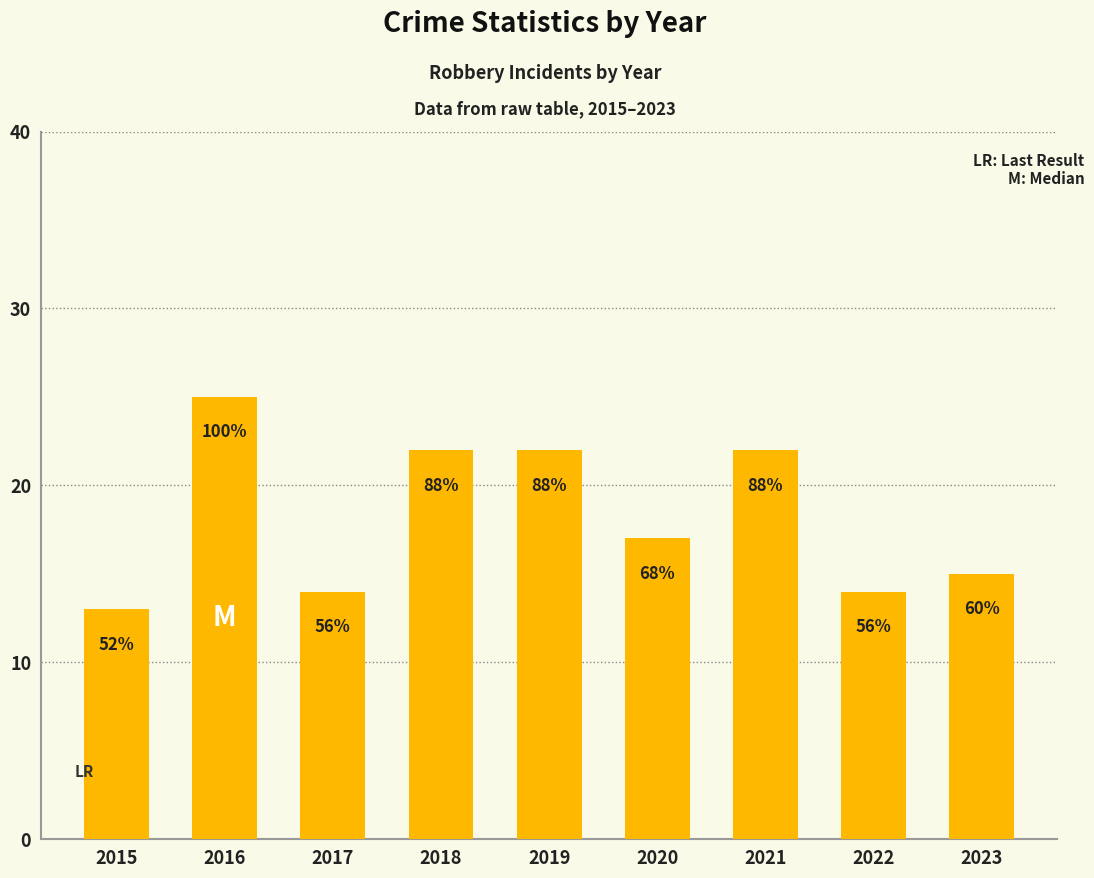

How many bars are there in total?

9